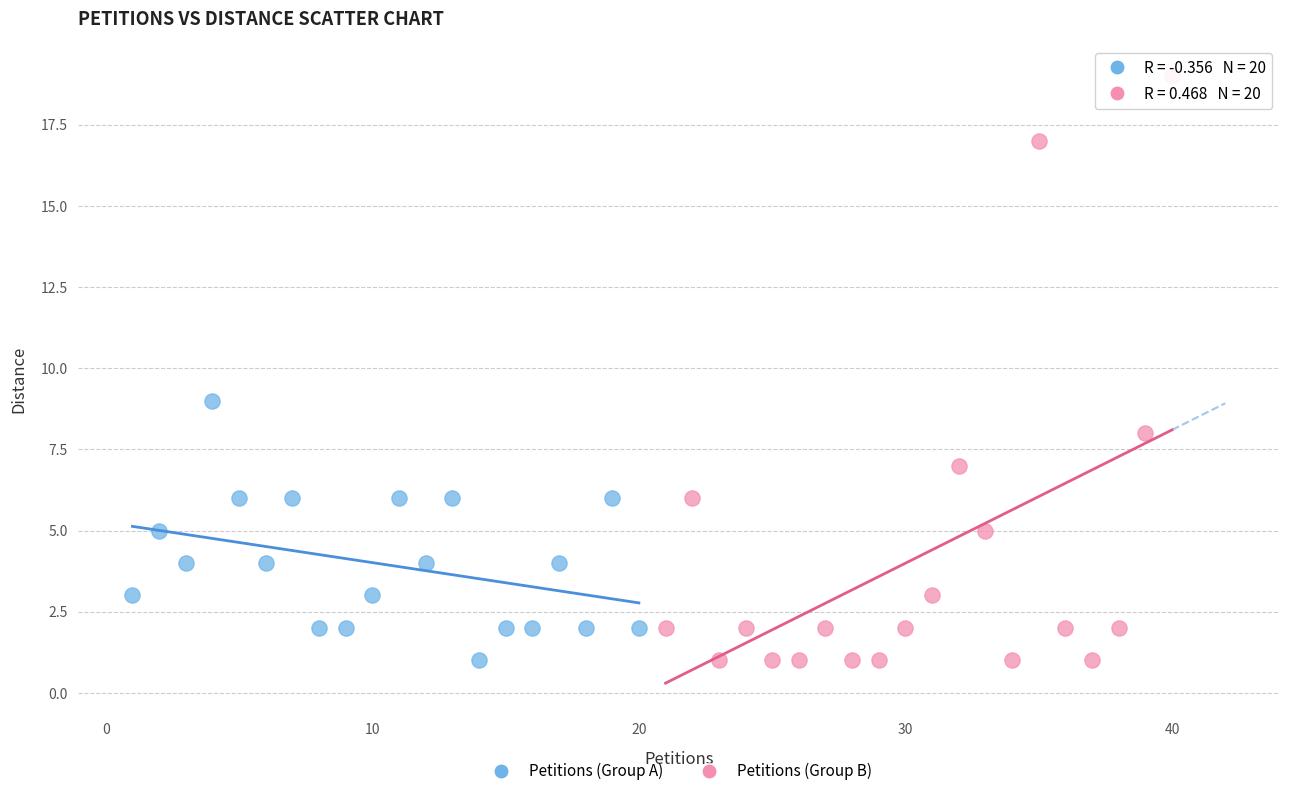

Which series has the largest Y range (max minus min)?

Petitions (Group B)